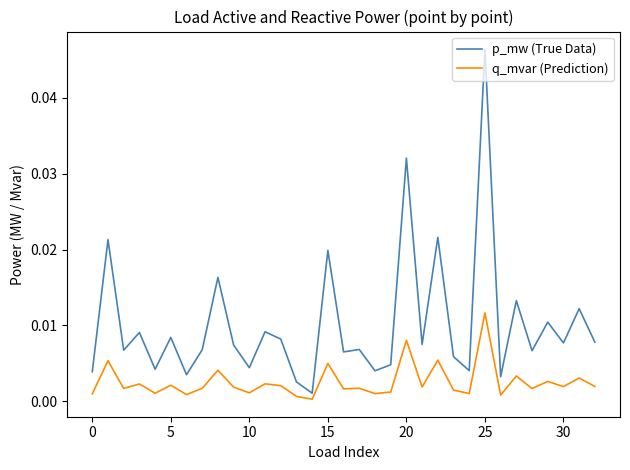

Which series has the largest total across all categories?

p_mw (True Data)